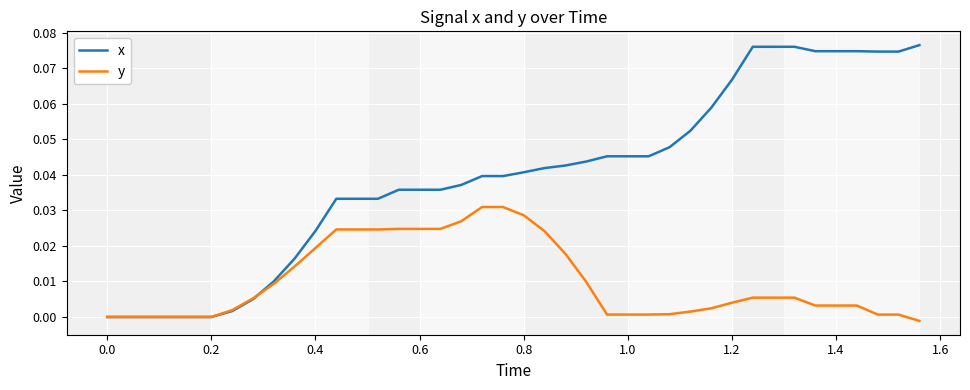

Which series has the widest spread of values?

x